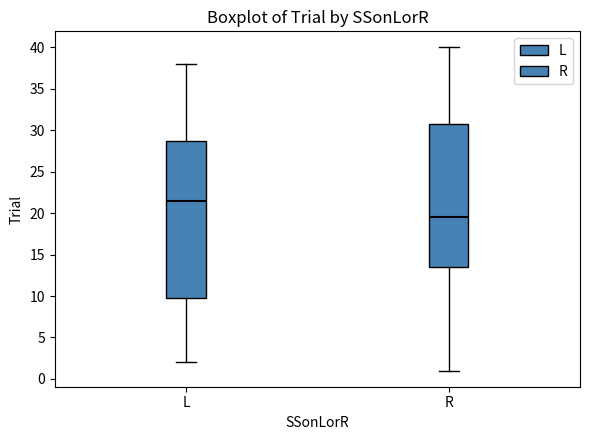

Comparing the boxes themselves (not the whiskers), which one is the tallest?

L